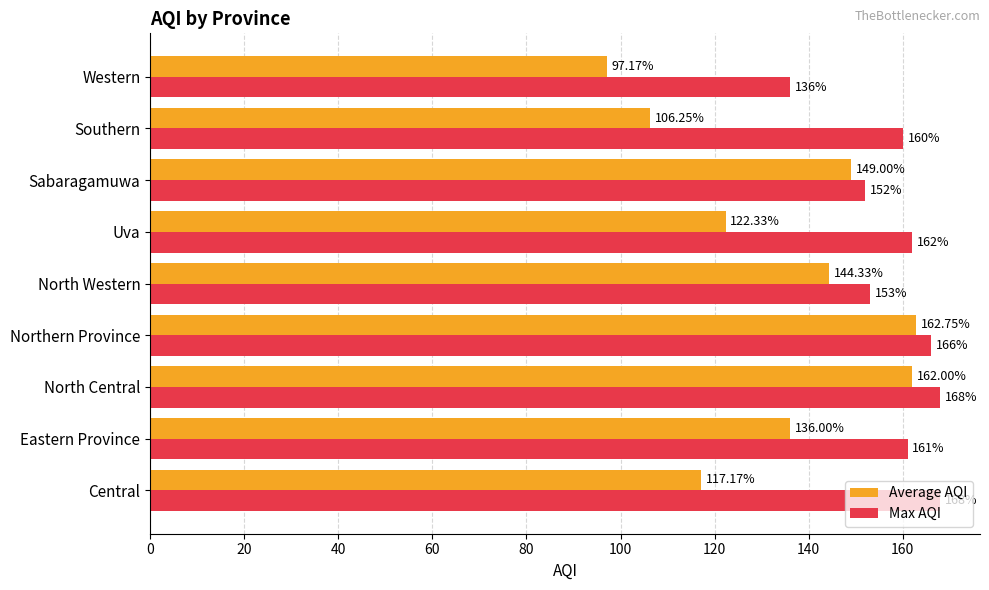

List the labels in order of Average AQI value, largest first.

Northern Province, North Central, Sabaragamuwa, North Western, Eastern Province, Uva, Central, Southern, Western